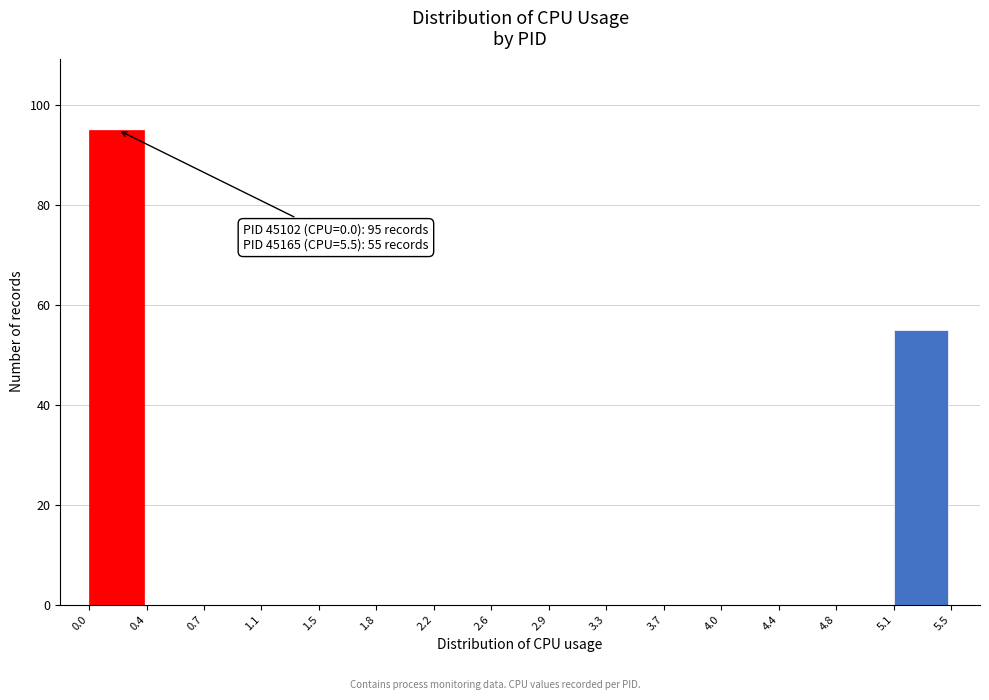

Which range on the x-axis has the tallest bar?

0.0 to 0.4